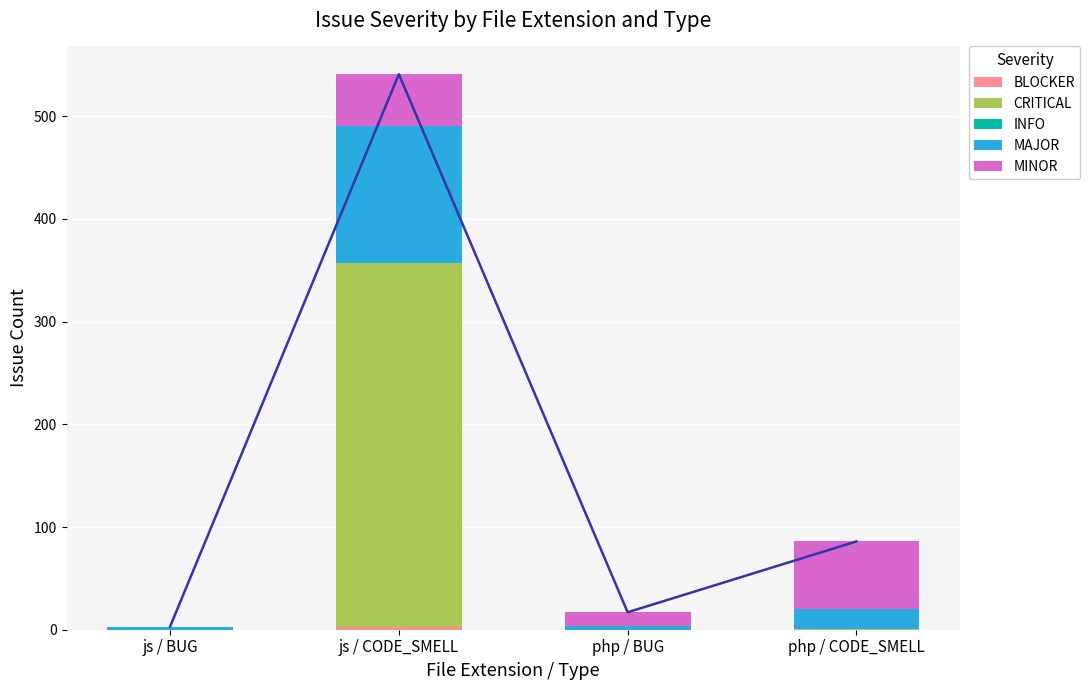

What is the difference between the second highest and minimum values in the CRITICAL series?

1